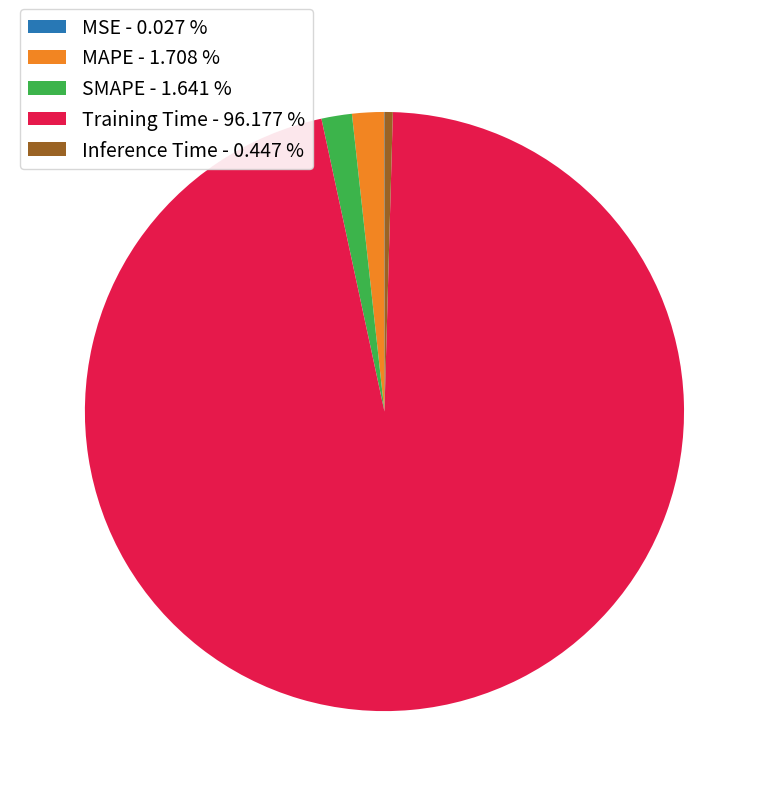

Do SMAPE and Training Time together represent more than half of the pie?

Yes